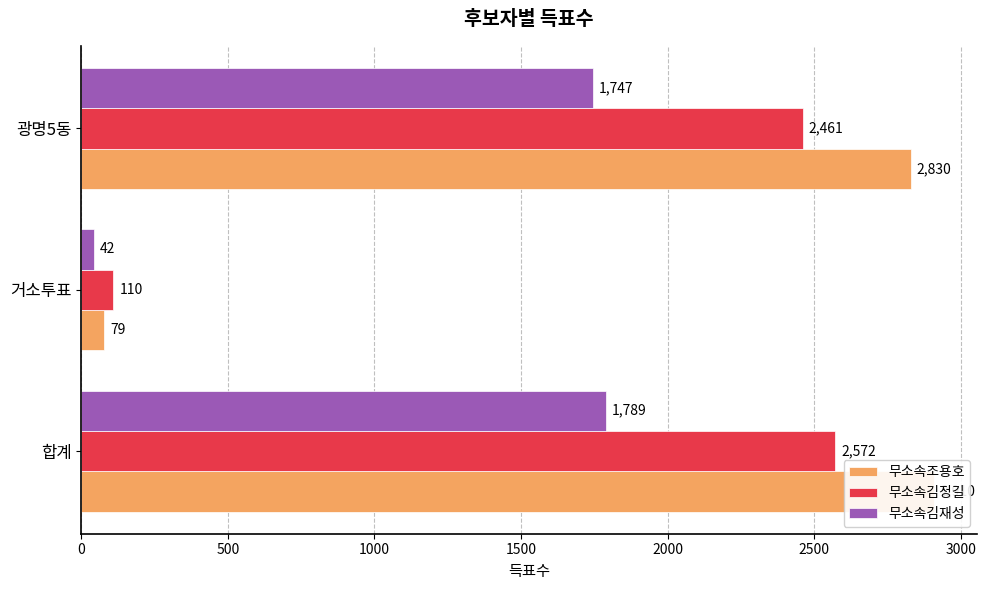

List the series in order of their peak value, lowest first.

무소속김재성, 무소속김정길, 무소속조용호